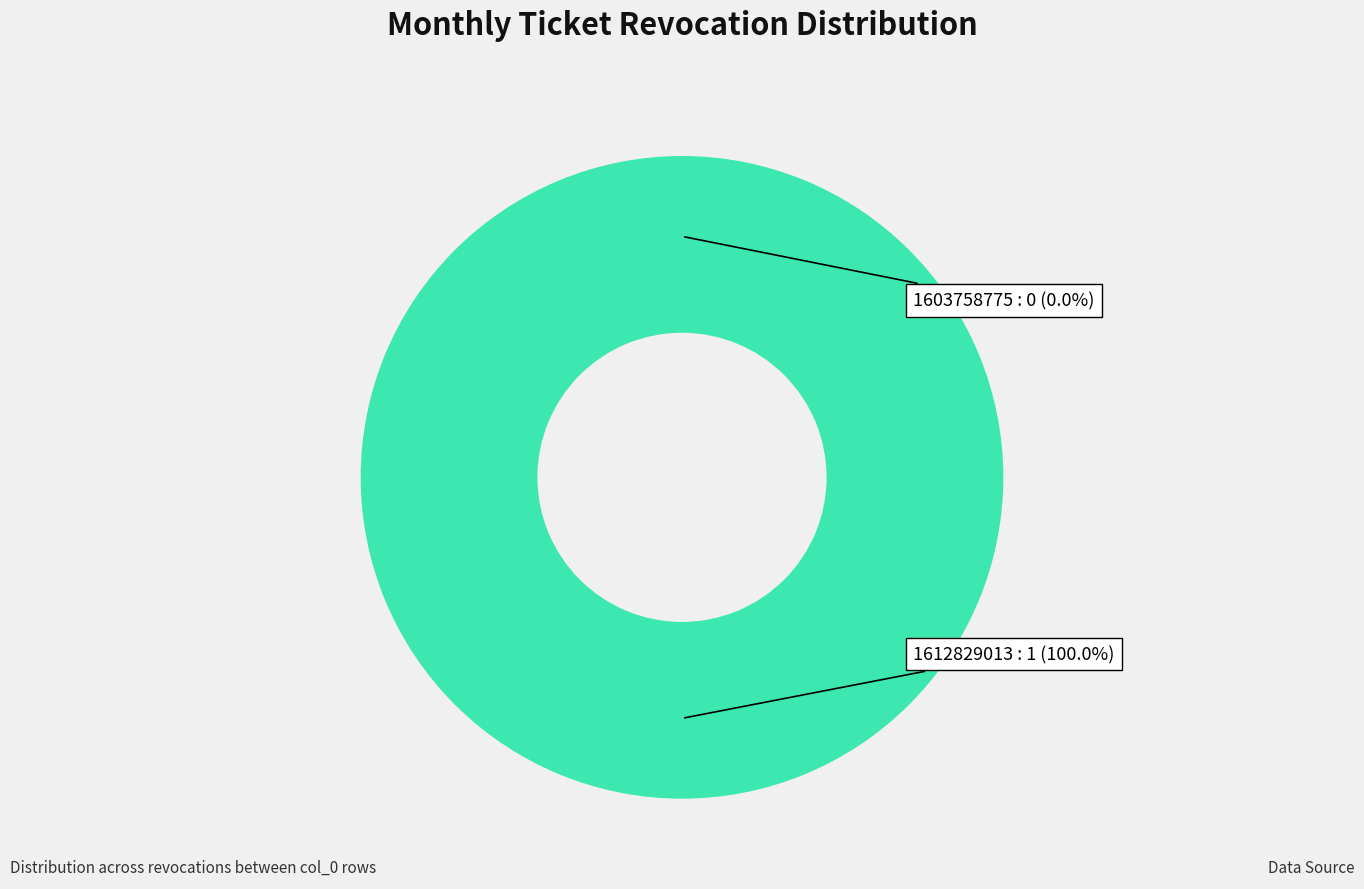

Which slice represents more than half of the pie?

1612829013